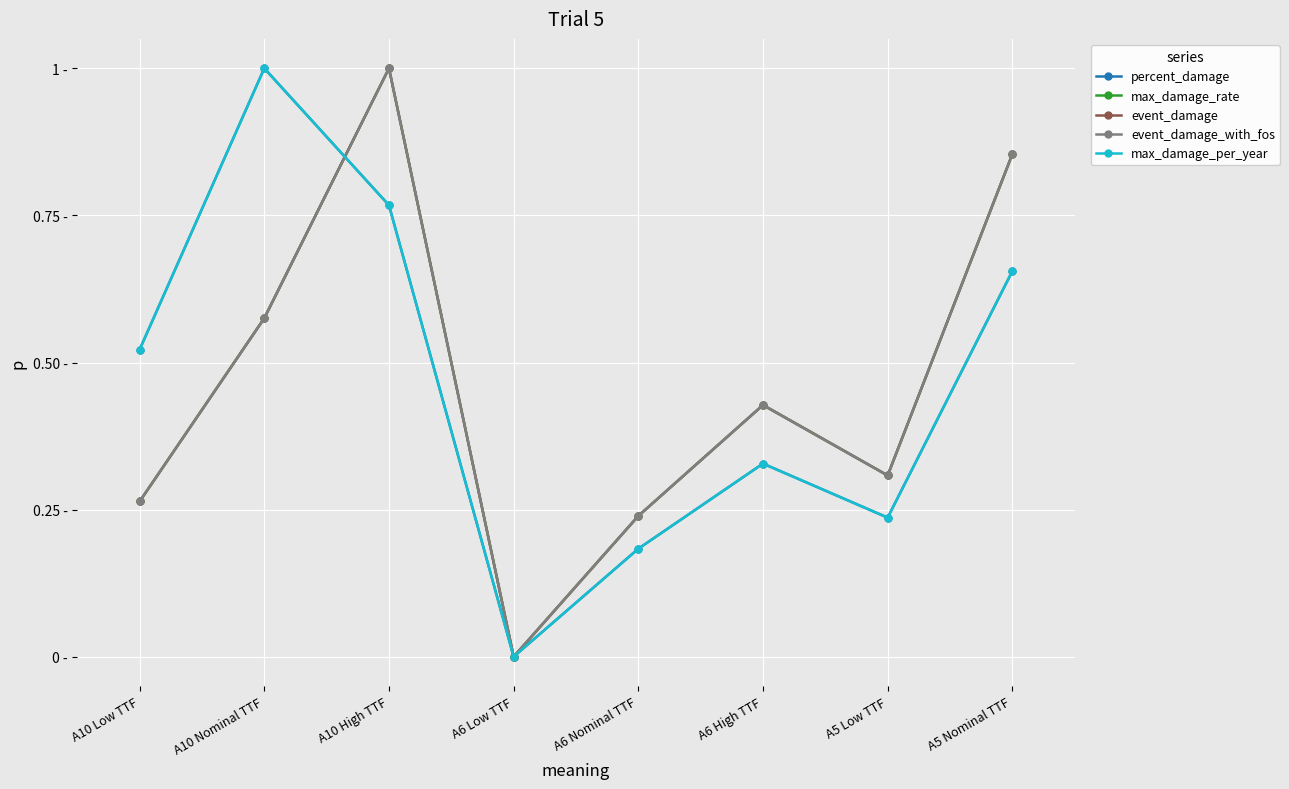

Is it true that event_damage equals 0.1 at A6 Nominal TTF?

False